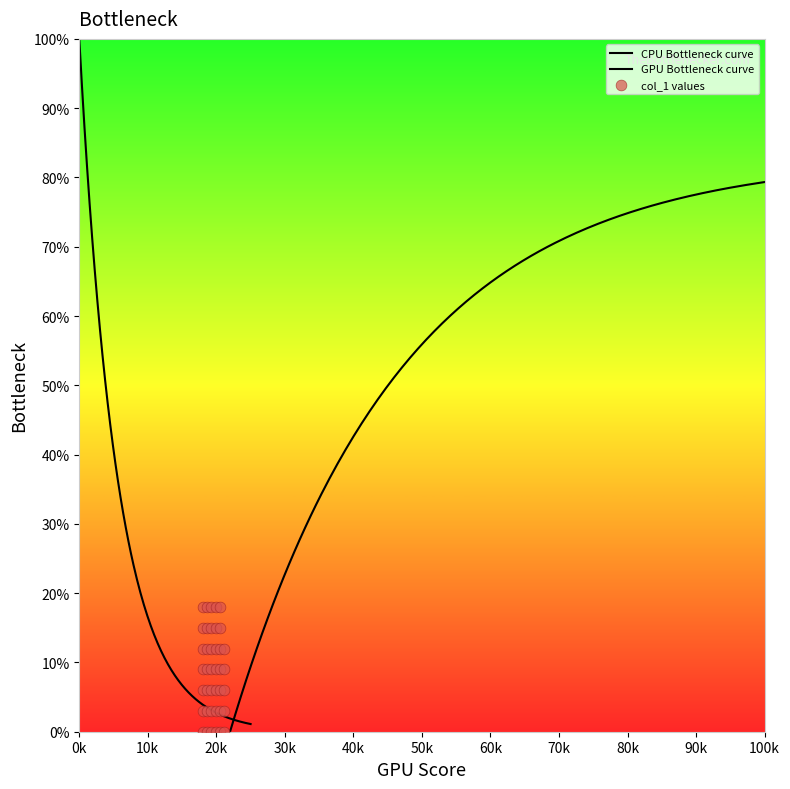

Between 41 and 46, which is larger?

46